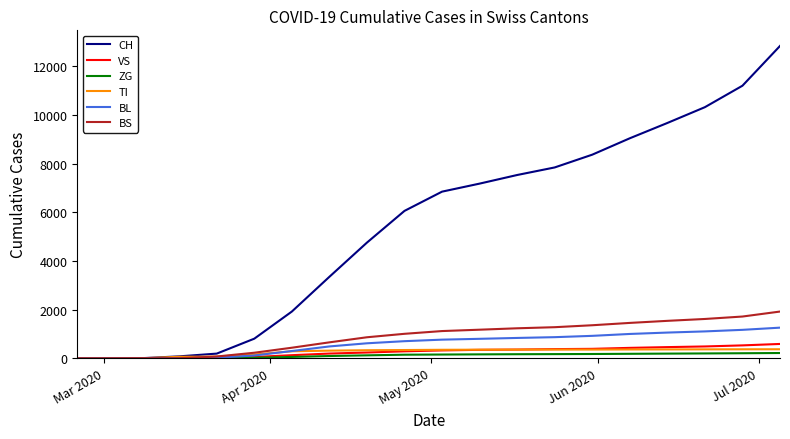

Does the chart have visible grid lines?

No